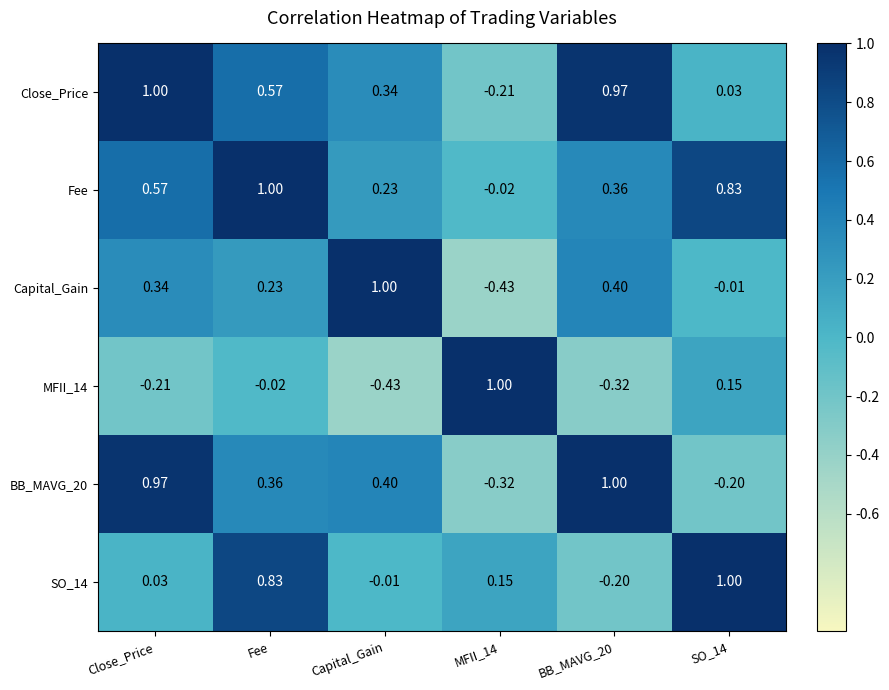

At which category is the sum across all series the highest?

Fee